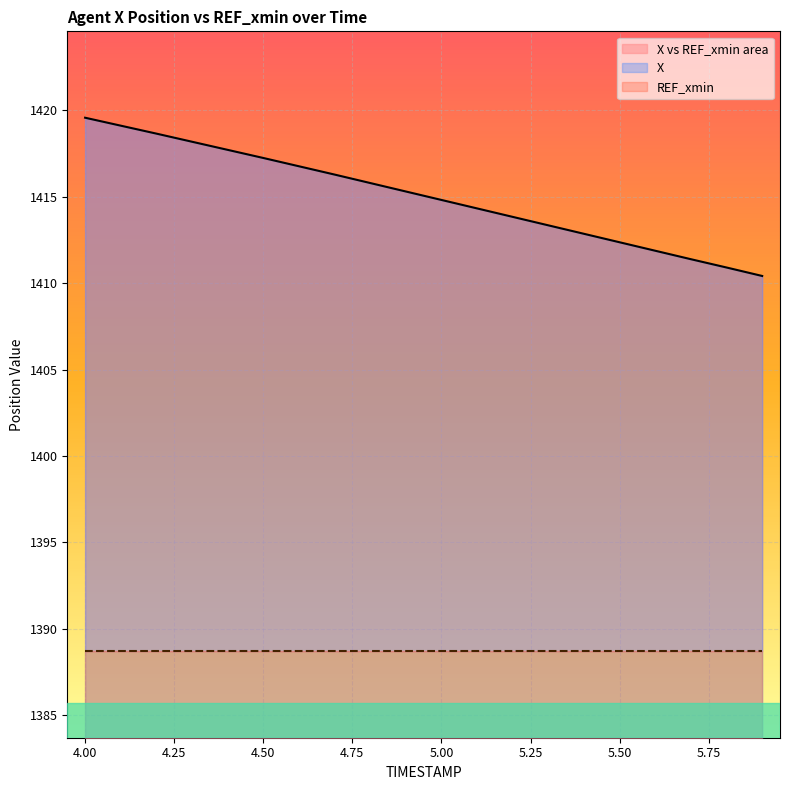

At which category does the chart reach its minimum across all series?

5.9